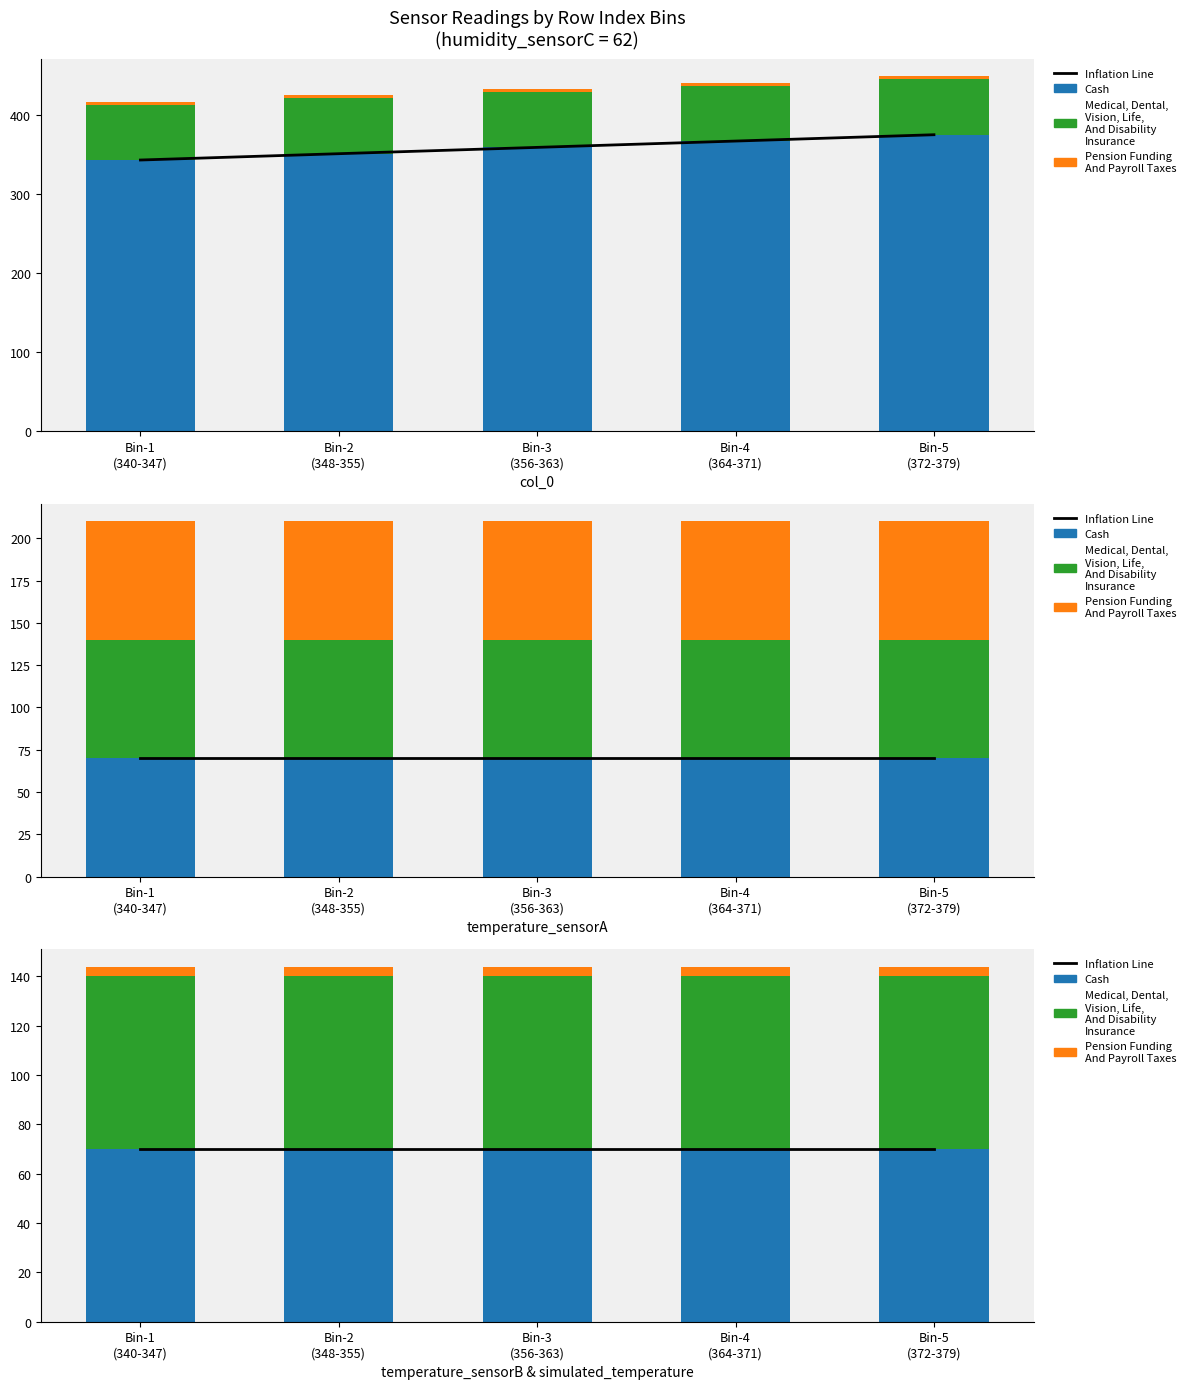

Between Bin-5
(372-379) and Bin-3
(356-363), which is larger?

Bin-5
(372-379)